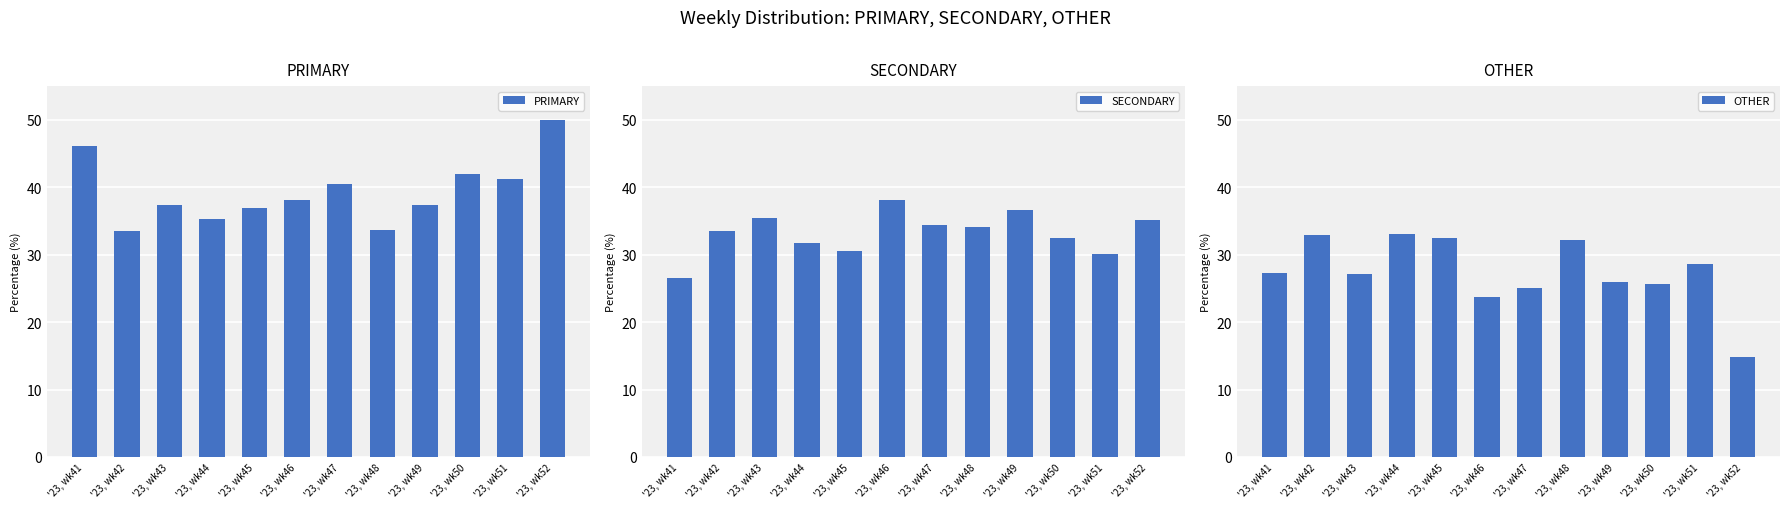

Does the chart contain any negative values?

No